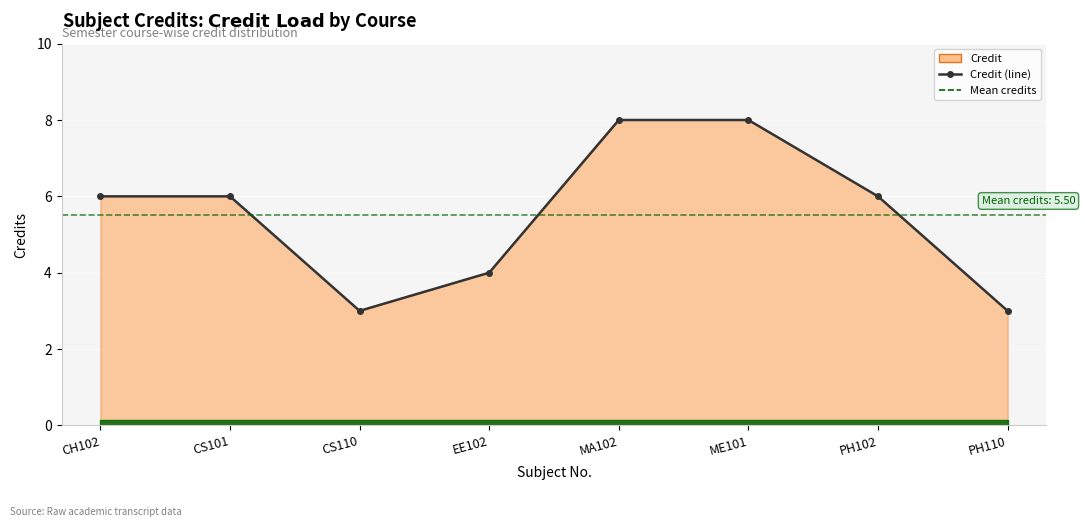

What is the sum of all values?

44